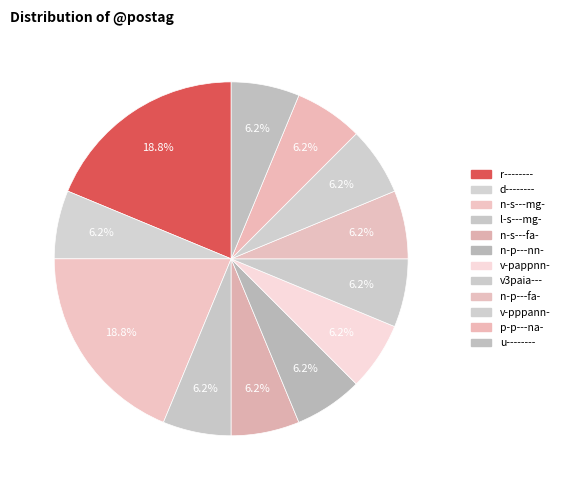

To the nearest percent, what portion does u-------- represent?

6%